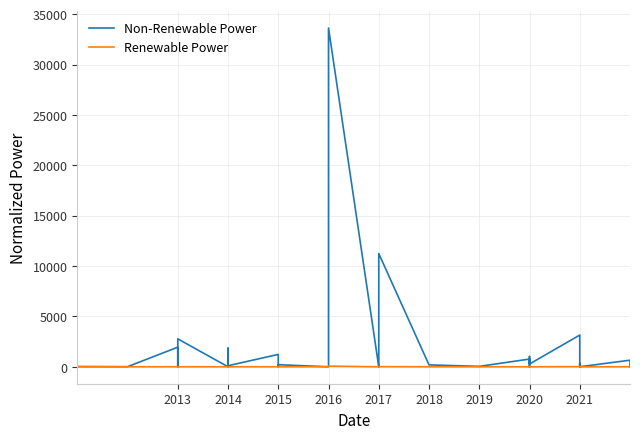

Does the chart have visible grid lines?

Yes